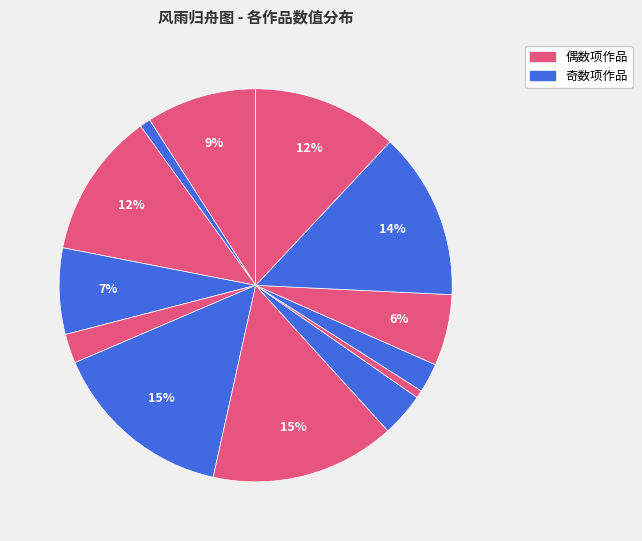

To the nearest percent, what is the difference between the largest and smallest slice percentages?

15%